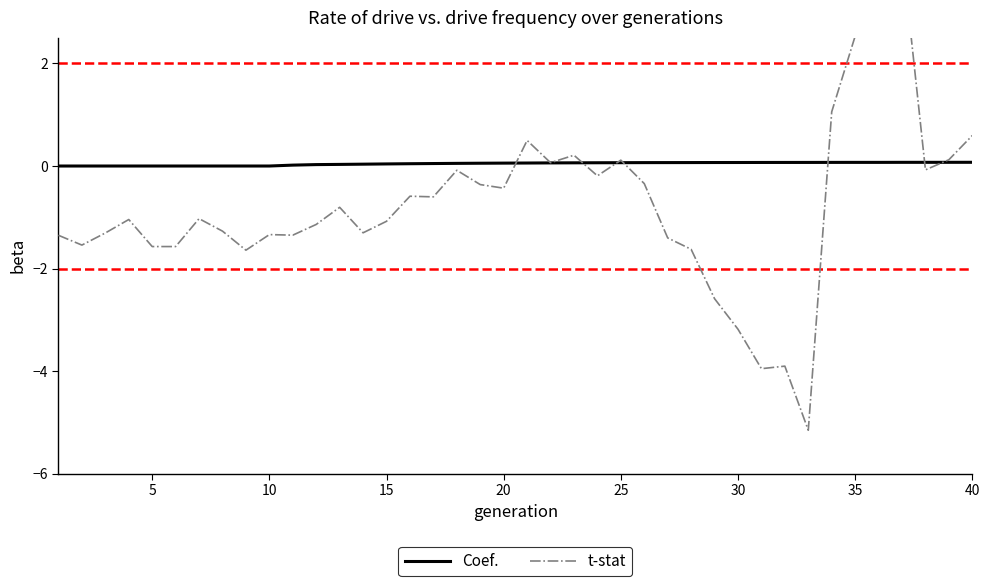

True or false: t-stat has more than 2 points higher than both neighbors.

True